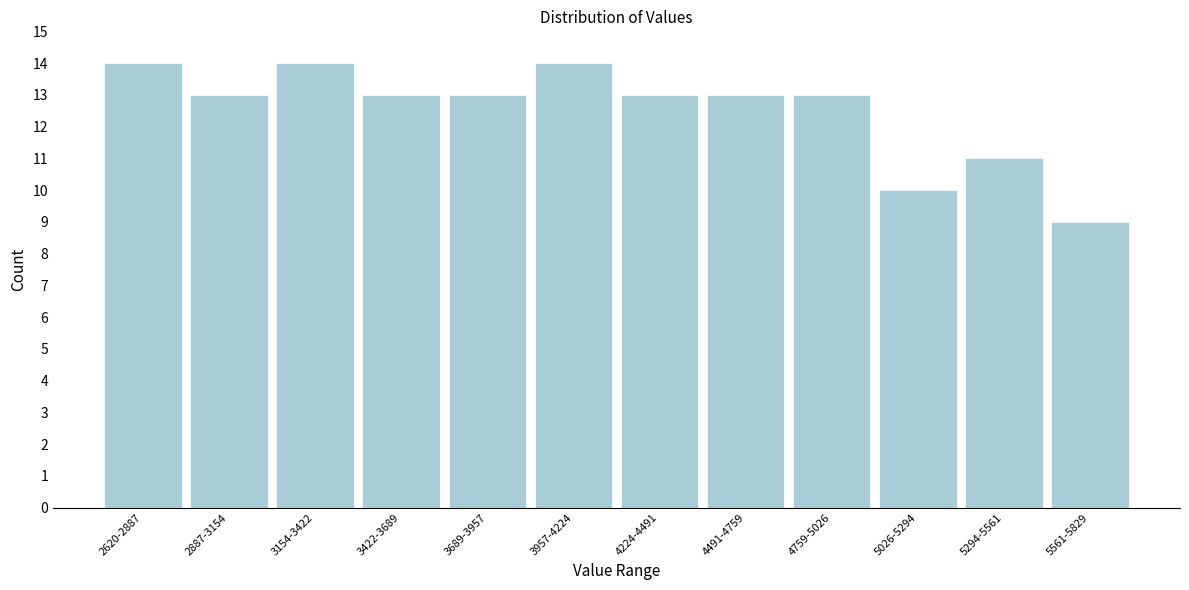

Reading left to right, list all the values displayed in this chart.

14	13	14	13	13	14	13	13	13	10	11	9